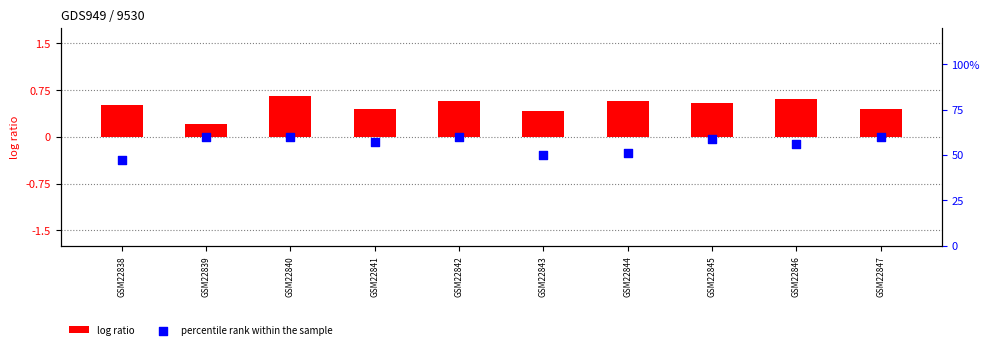

Which series contains the lowest Y value?

log ratio